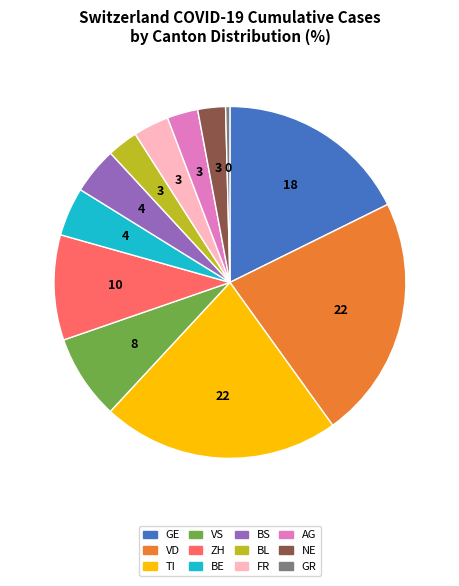

Does any single category account for the majority?

No